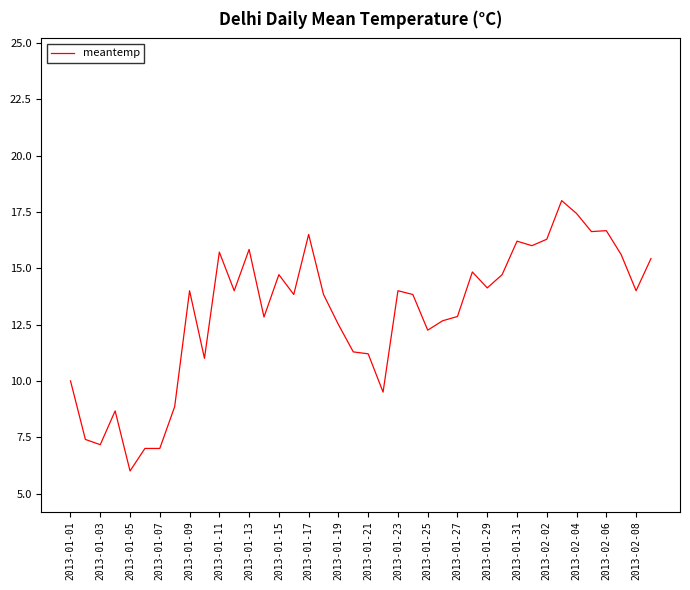

What is the greatest value displayed?

18.0